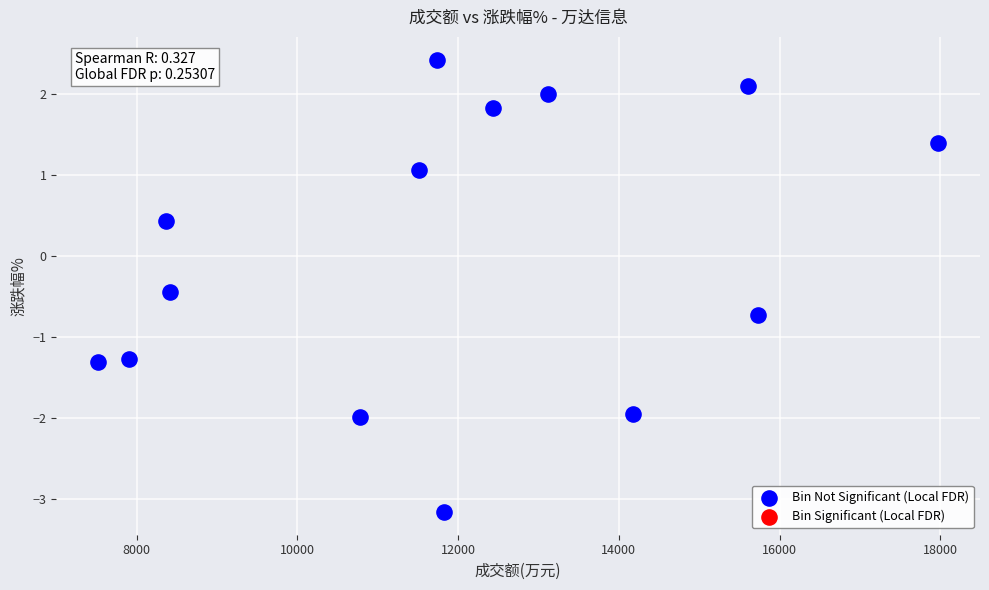

What is the range of X values (max minus min)?

10453.0